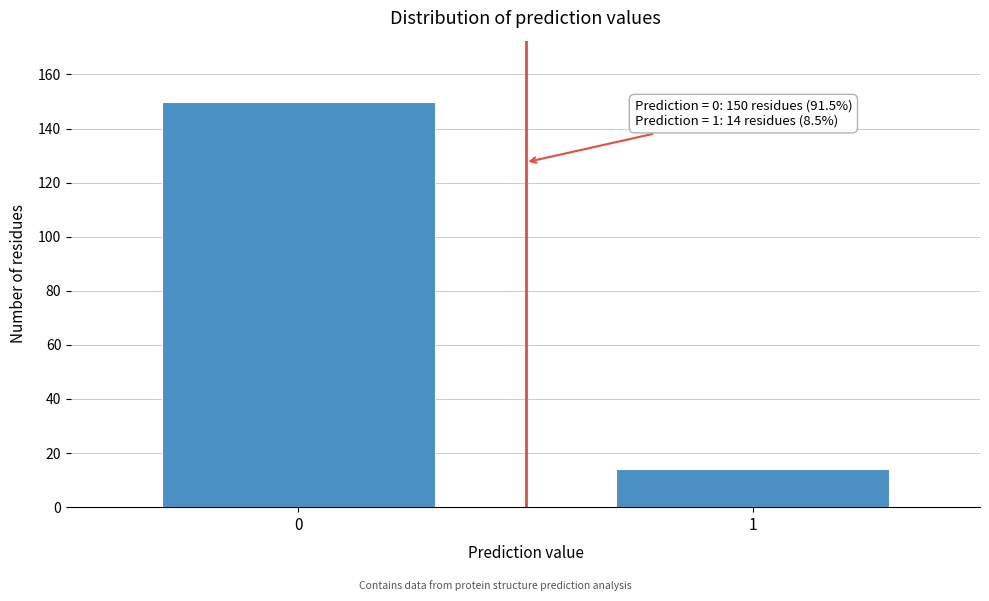

Reading left to right, what are all the values shown in this chart?

150	14